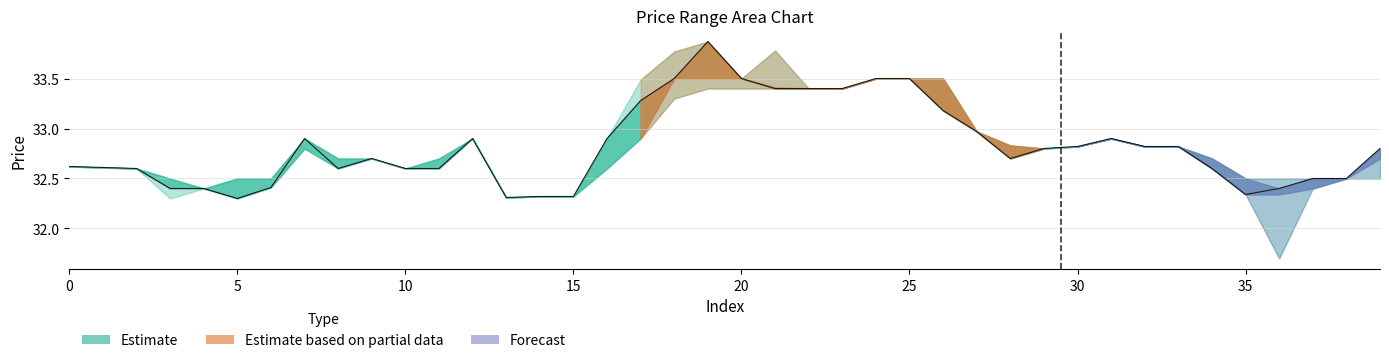

True or false: there are more than 0 points higher than both neighbors.

True